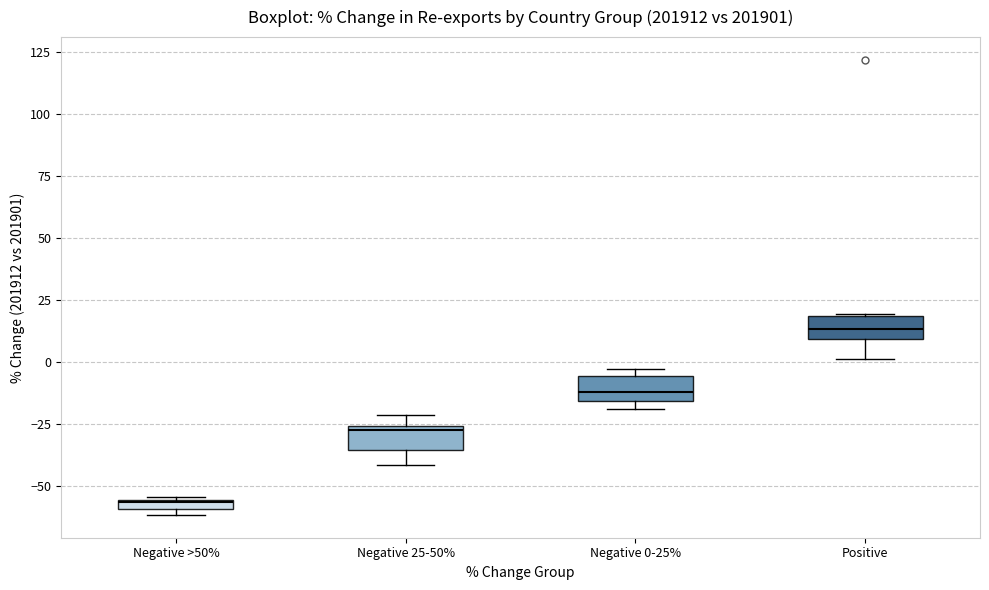

Where is the lower edge of the box for Negative >50% on the y-axis? The values are not printed on the chart, so give them approximately, as read against the axis.

-60